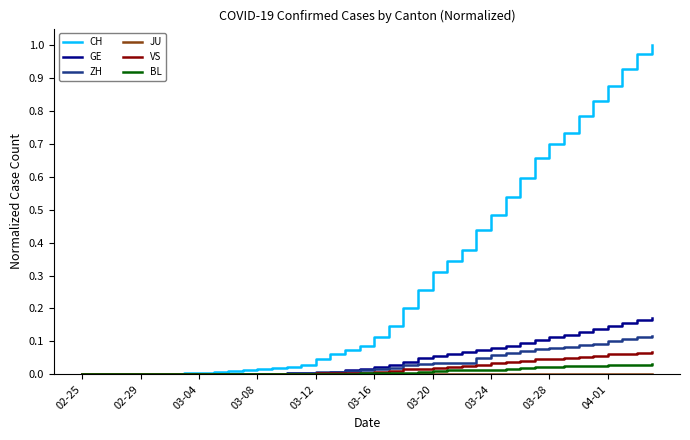

Which series has the largest total across all categories?

CH